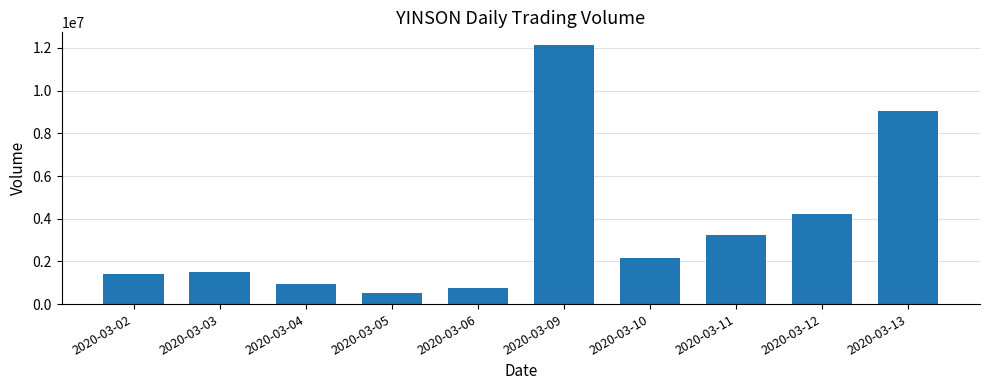

What is the value of the 4th bar from the left?

516300